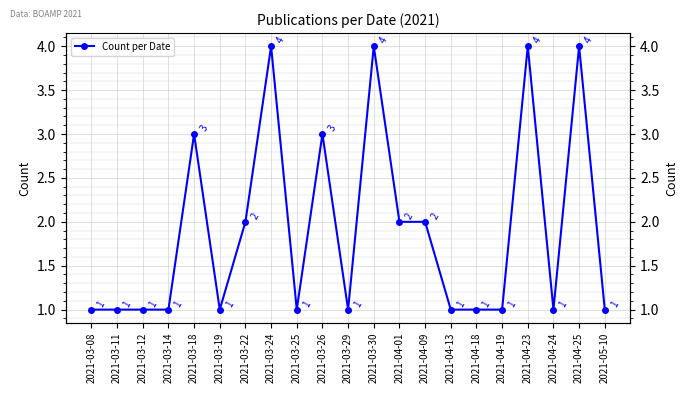

What is the value of the 1st point from the left?

1